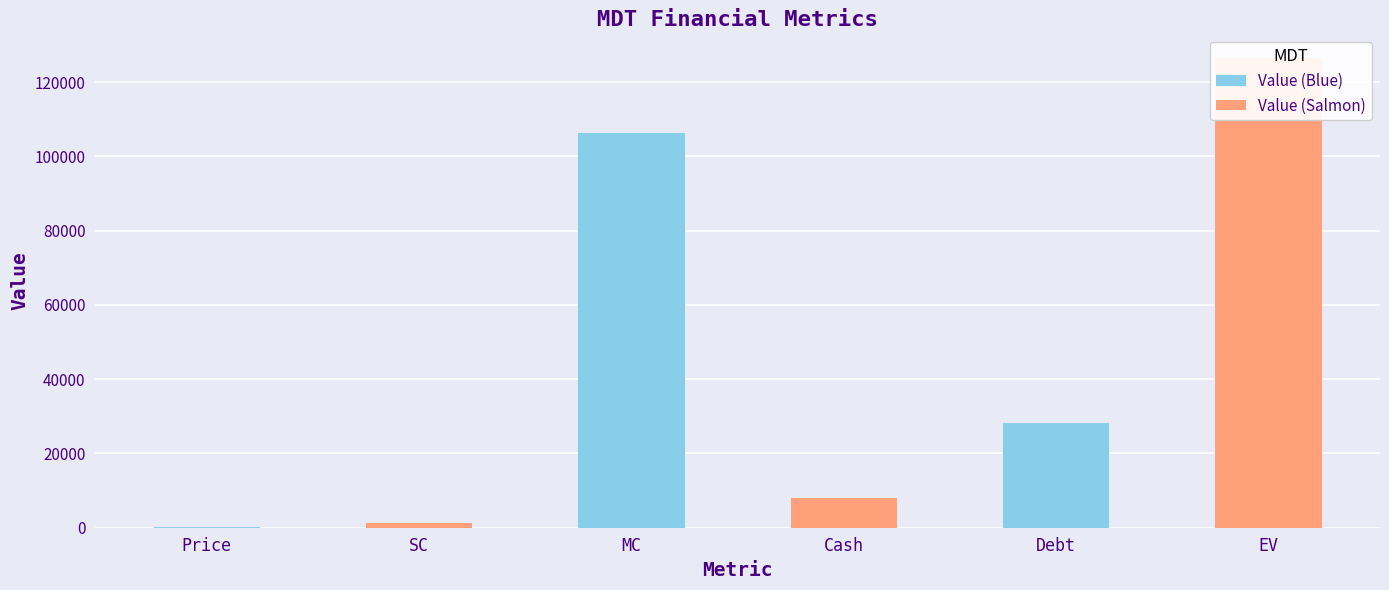

Are the bars grouped side by side (vs. stacked)?

No